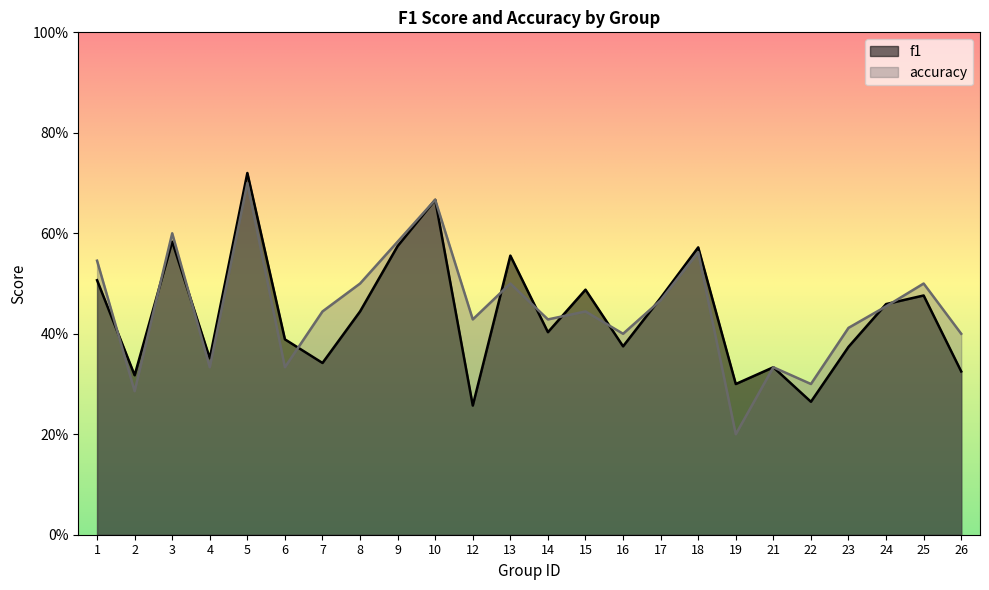

True or false: accuracy has more than 0 interior local peaks.

True